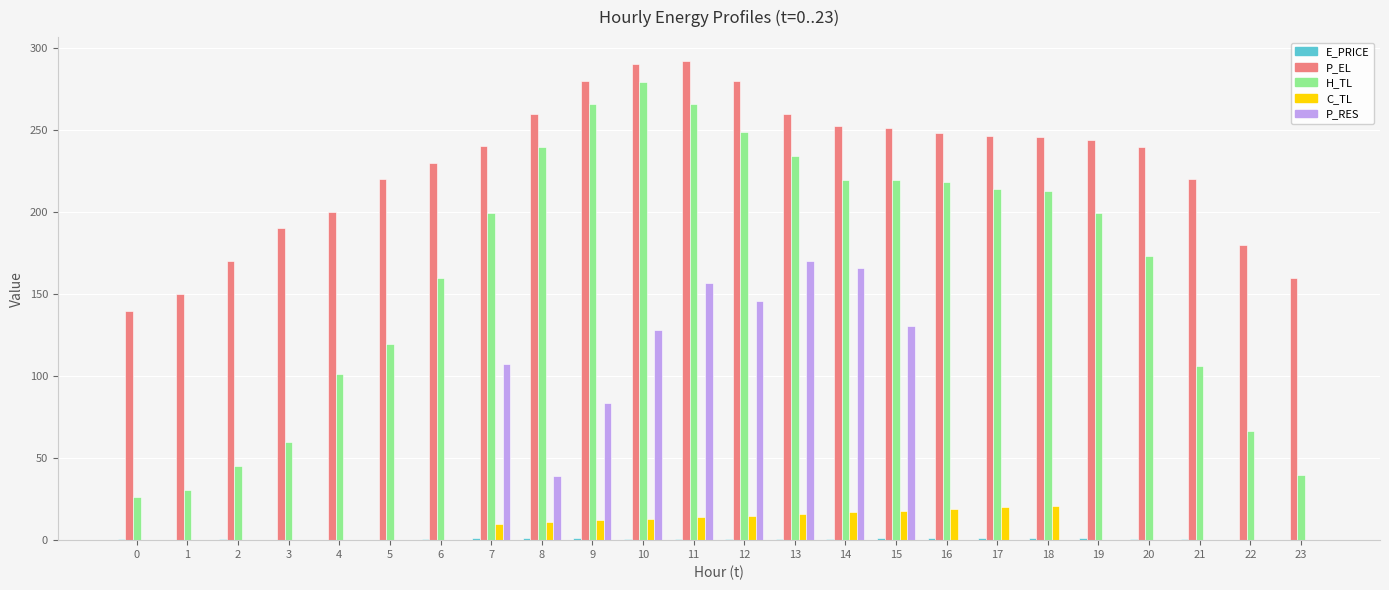

What is the sum of all P_EL values?

5489.5